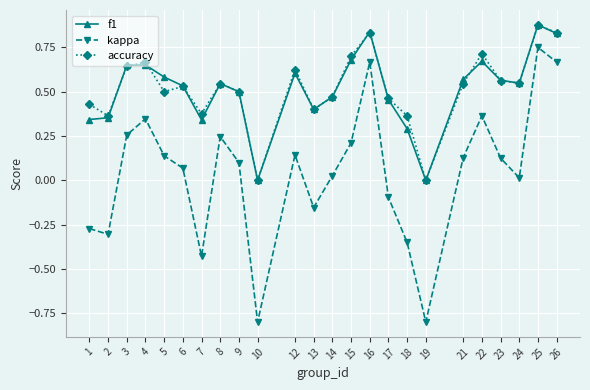

At which category is the sum across all series the highest?

25